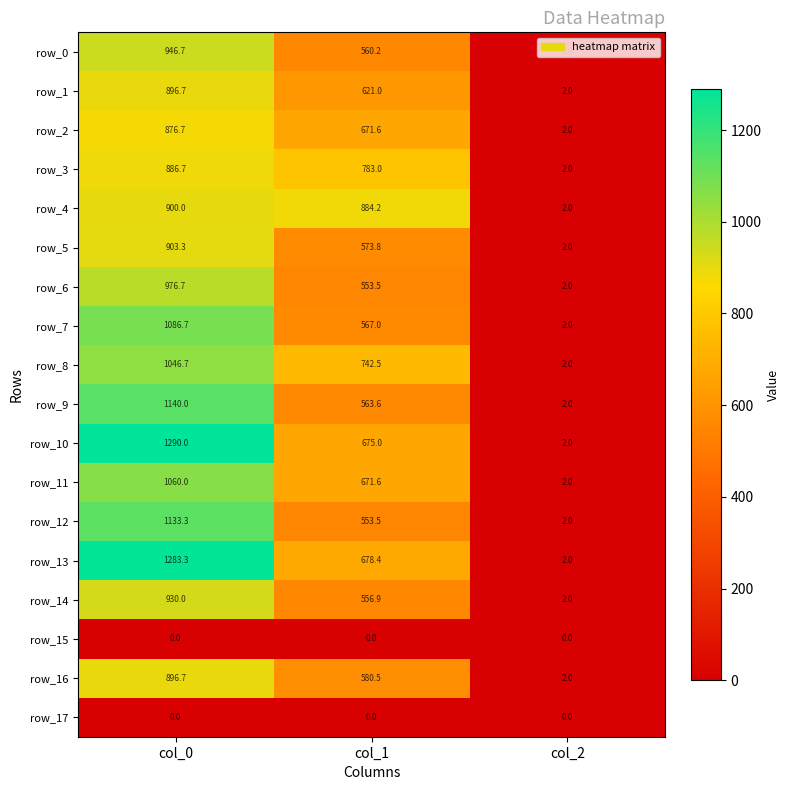

What is the sum of the row_6 values at col_2 and col_1?

555.5